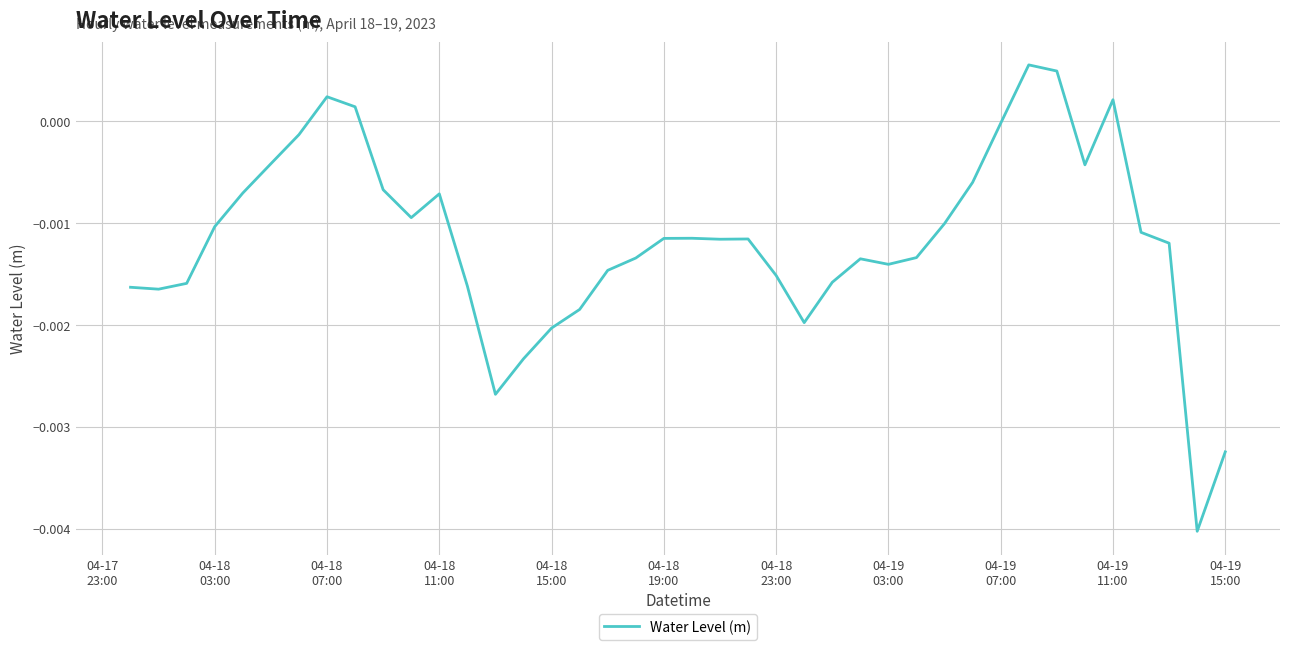

How many series are shown in this chart?

1